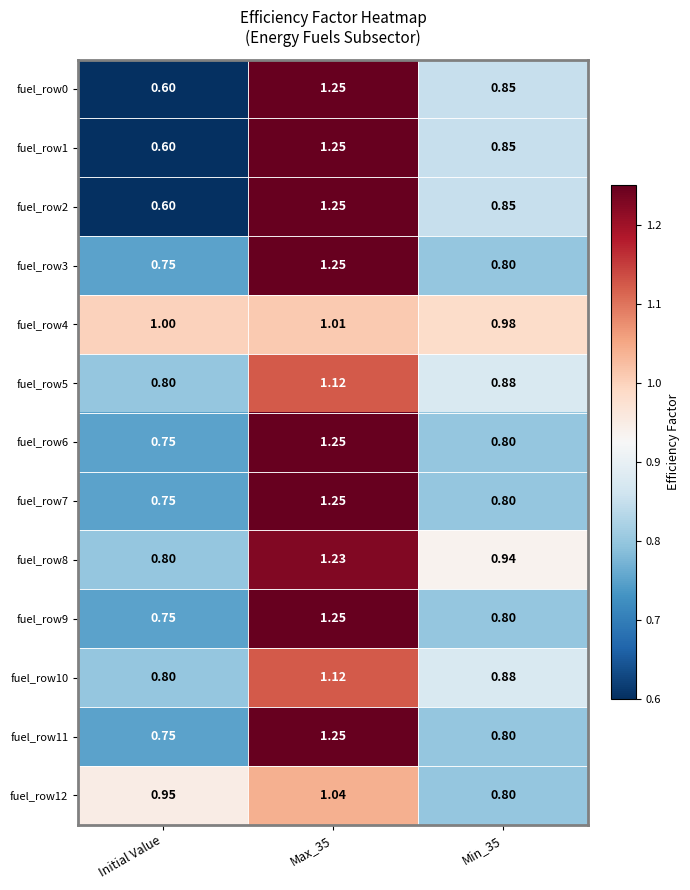

At which category does the chart reach its minimum across all series?

Initial Value